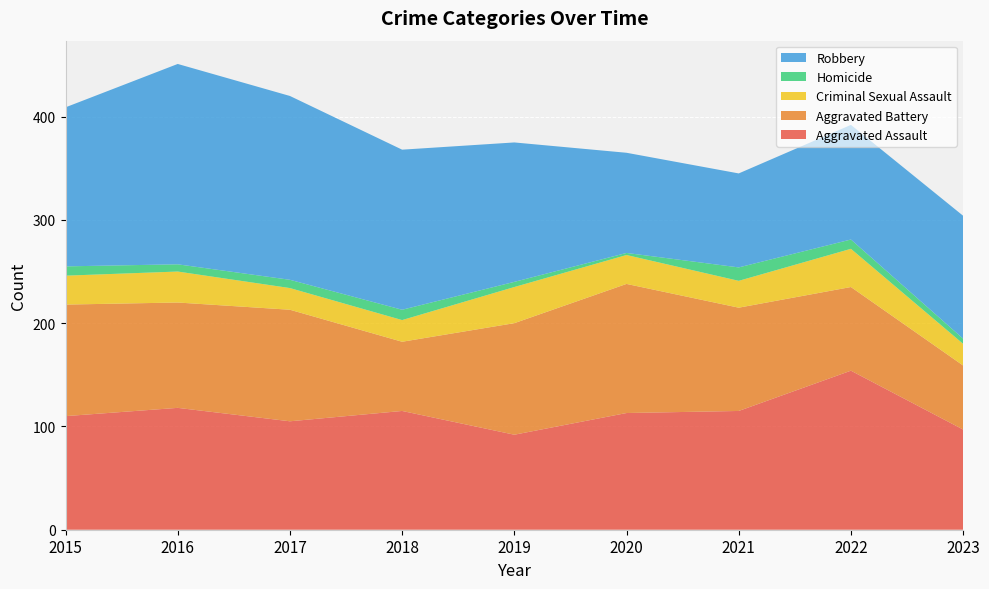

Reading right to left, extract all data points from this chart.

Aggravated Assault: 97	154	115	113	92	115	105	118	110
Aggravated Battery: 62	81	100	125	108	67	108	102	108
Criminal Sexual Assault: 21	37	26	28	35	21	21	30	28
Homicide: 5	9	13	2	5	10	8	7	9
Robbery: 119	111	91	97	135	155	178	194	154